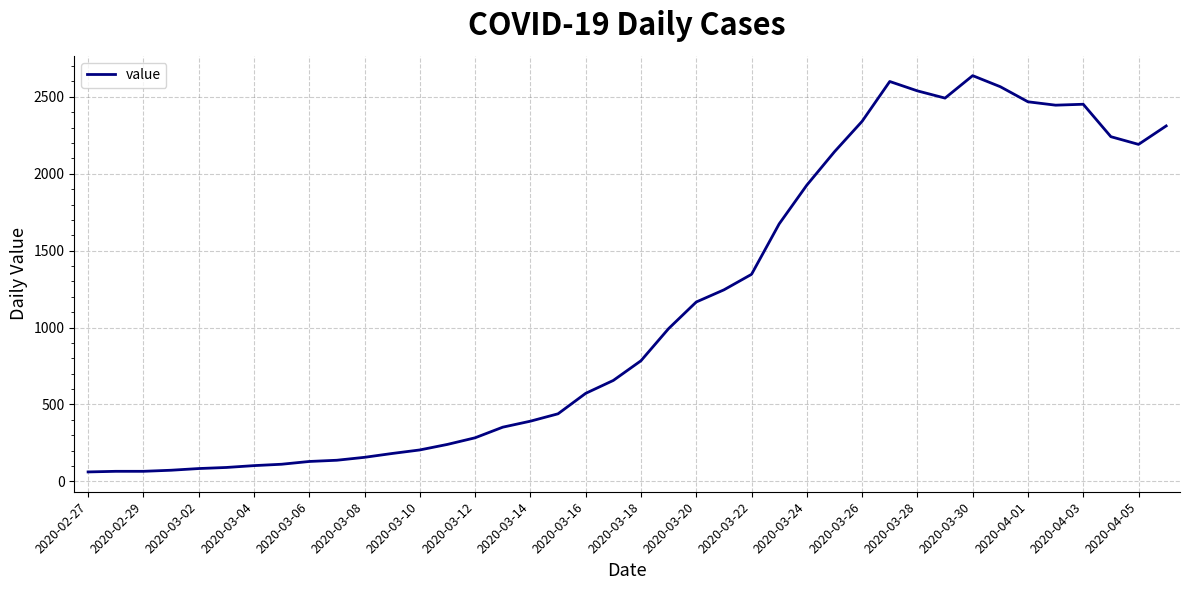

What is the difference between the maximum and minimum values?

2577